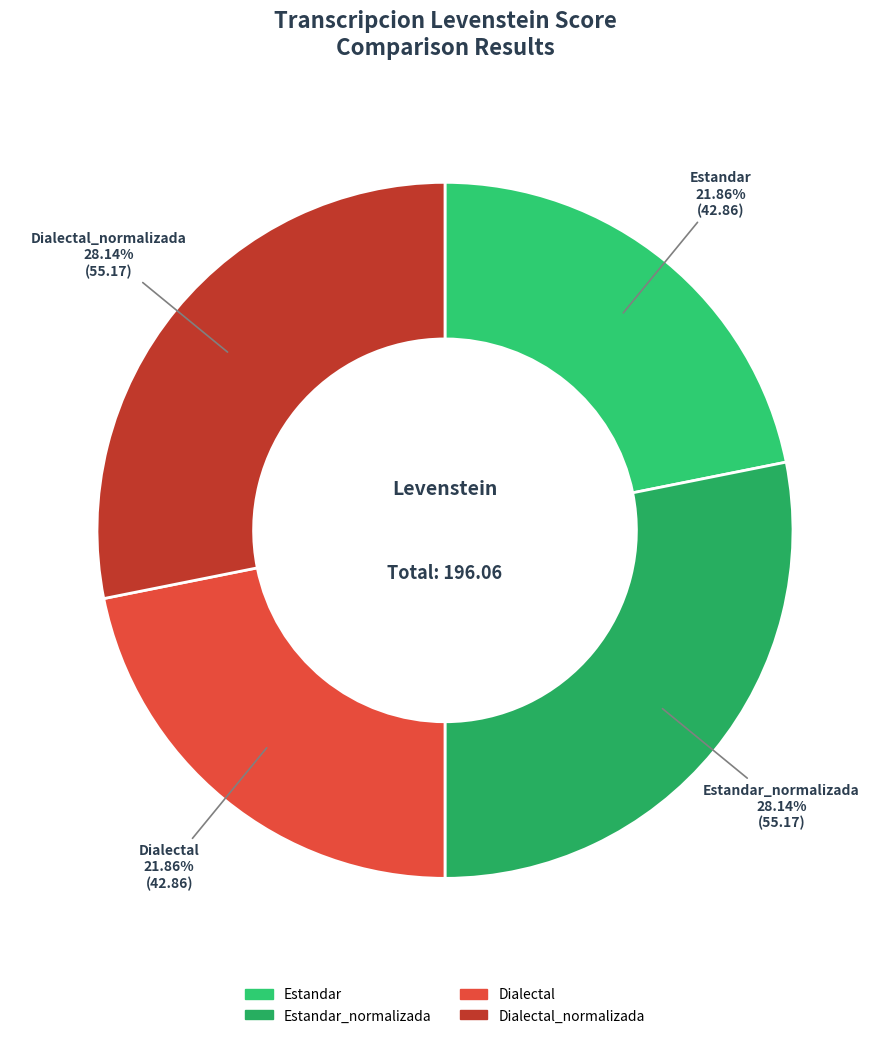

To the nearest percent, what portion does Estandar represent?

22%